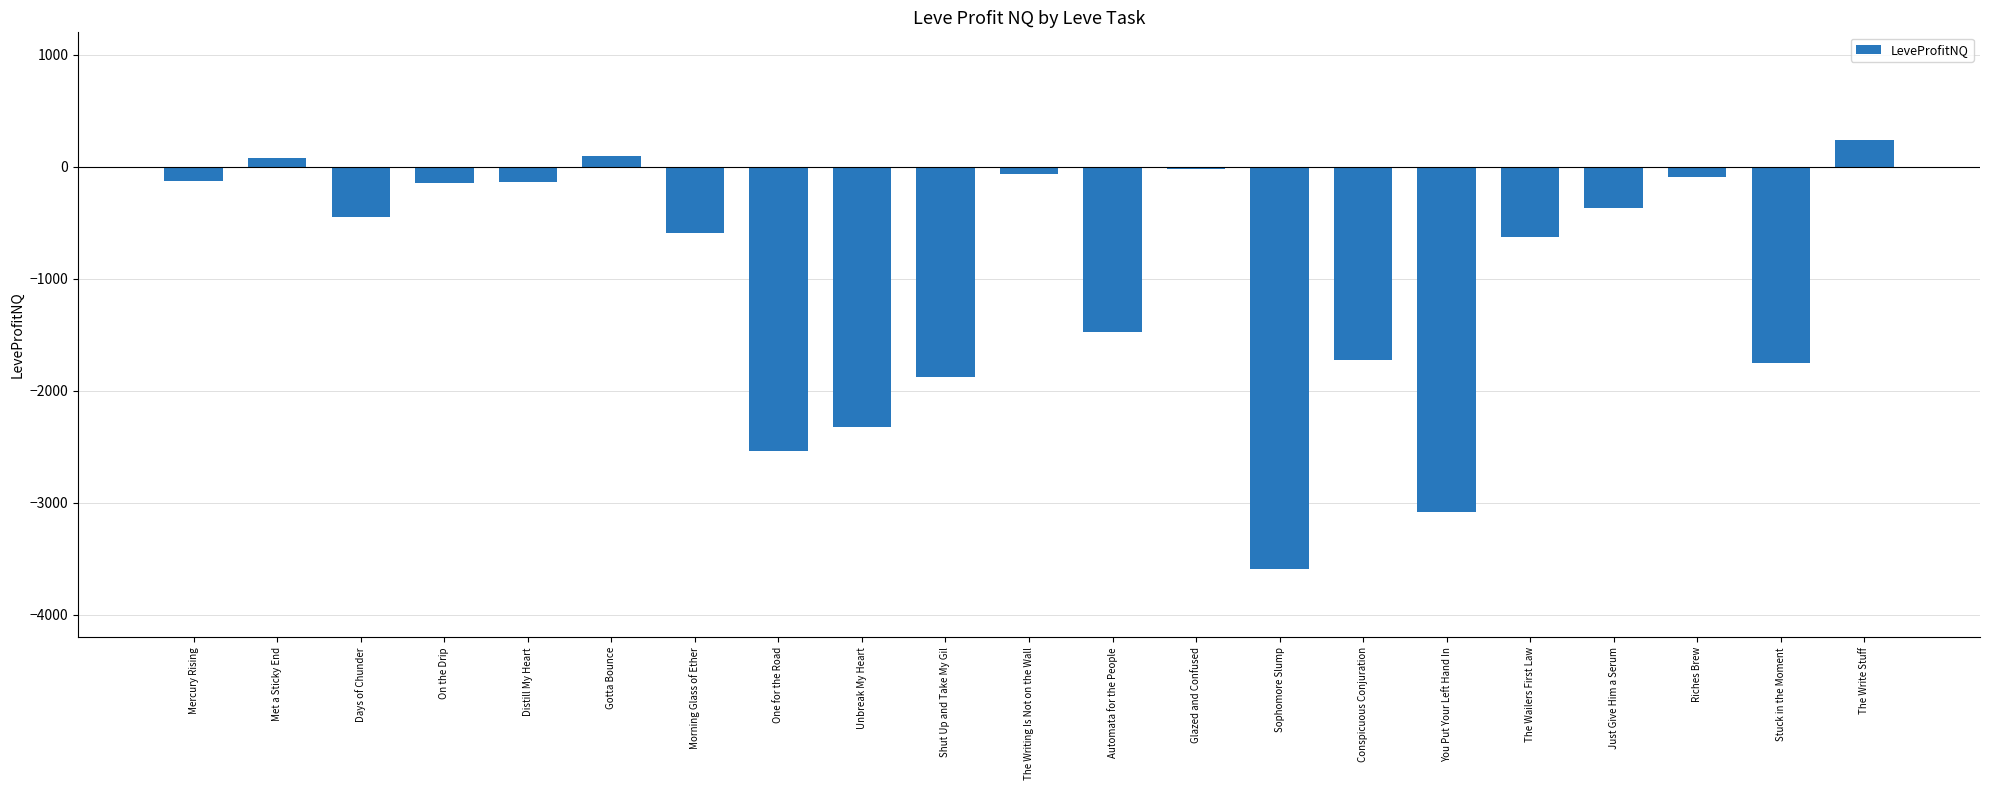

What is the difference between the second highest and second lowest values?

3177.7